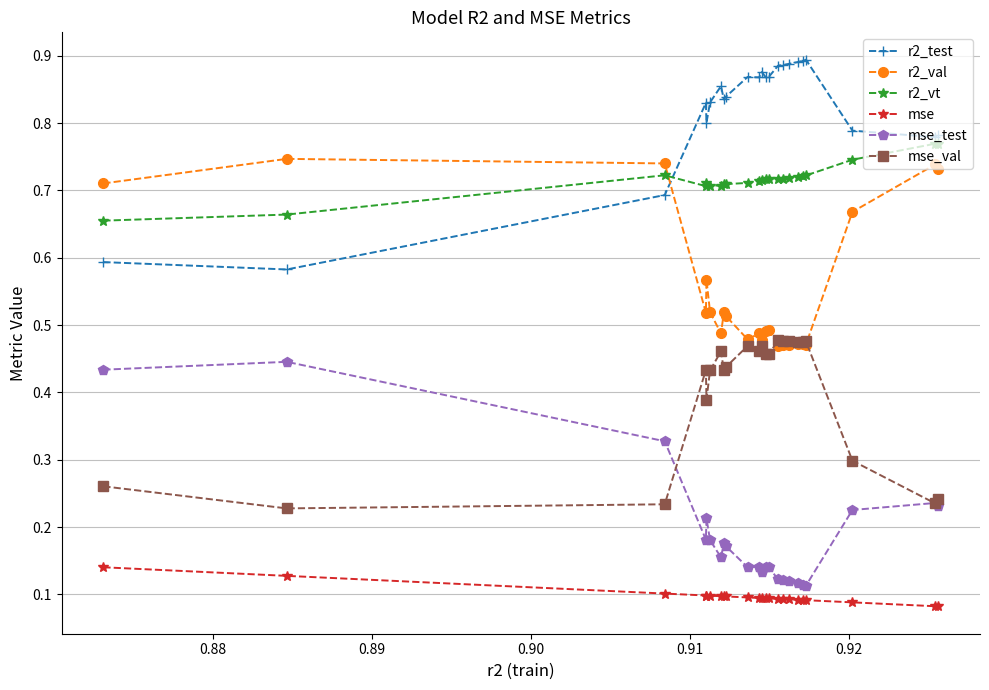

True or false: mse and mse_test intersect in this chart.

False